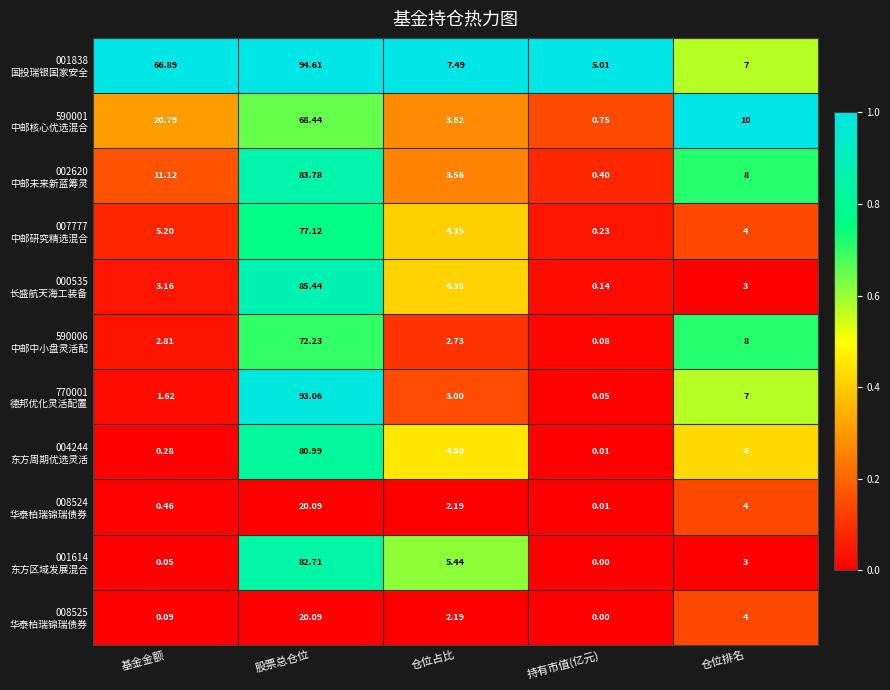

At which category is the sum across all series the highest?

股票总仓位